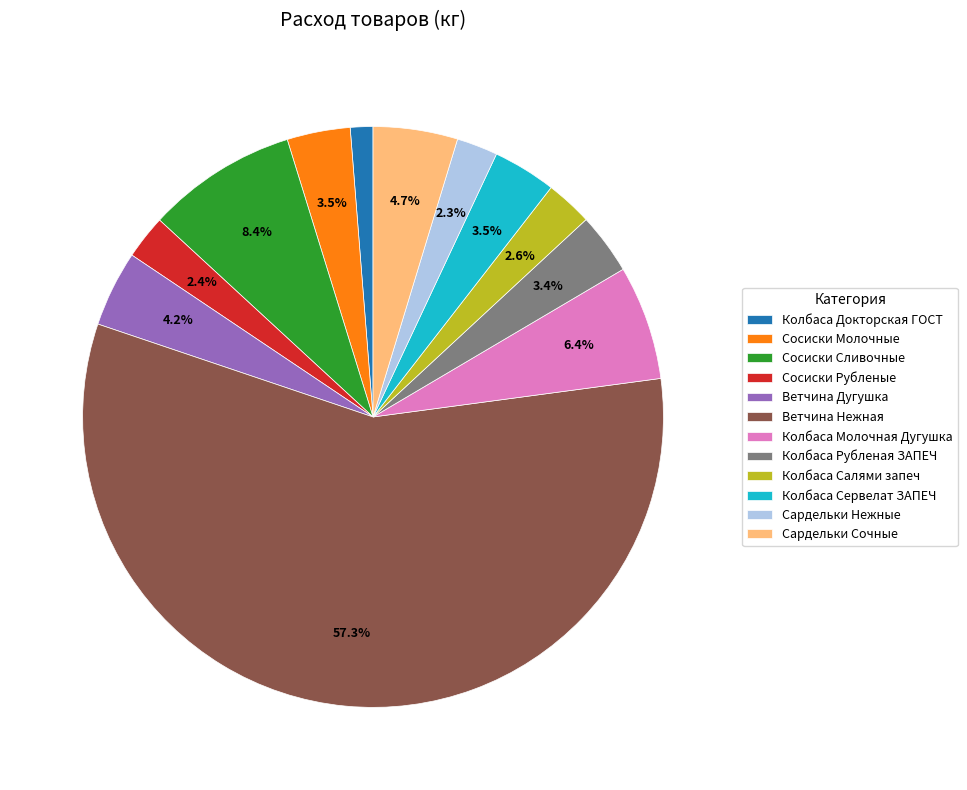

Do Сардельки Сочные and Ветчина Дугушка together represent more than half of the pie?

No